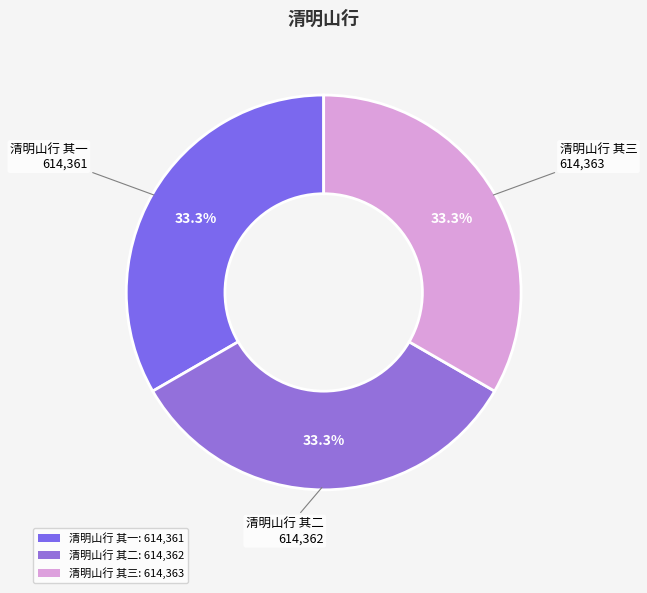

To the nearest percent, what portion does 清明山行 其一 represent?

33%